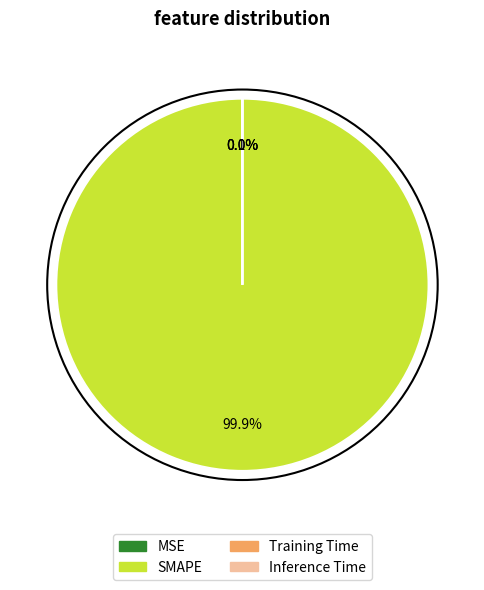

What is the largest slice in the pie chart?

SMAPE